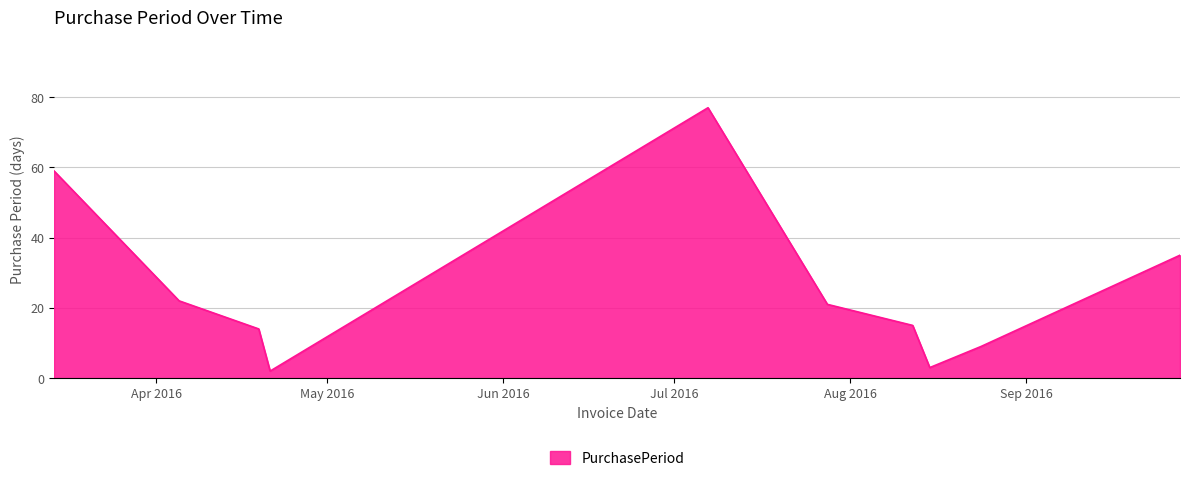

What is the difference between the maximum and minimum values?

75